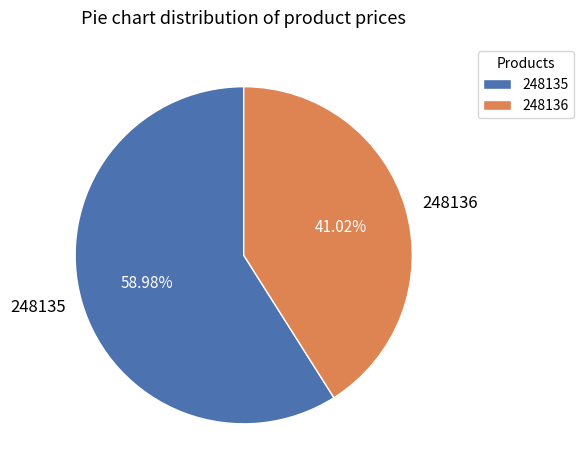

The 248136 slice represents 34% of the pie. True or false?

False